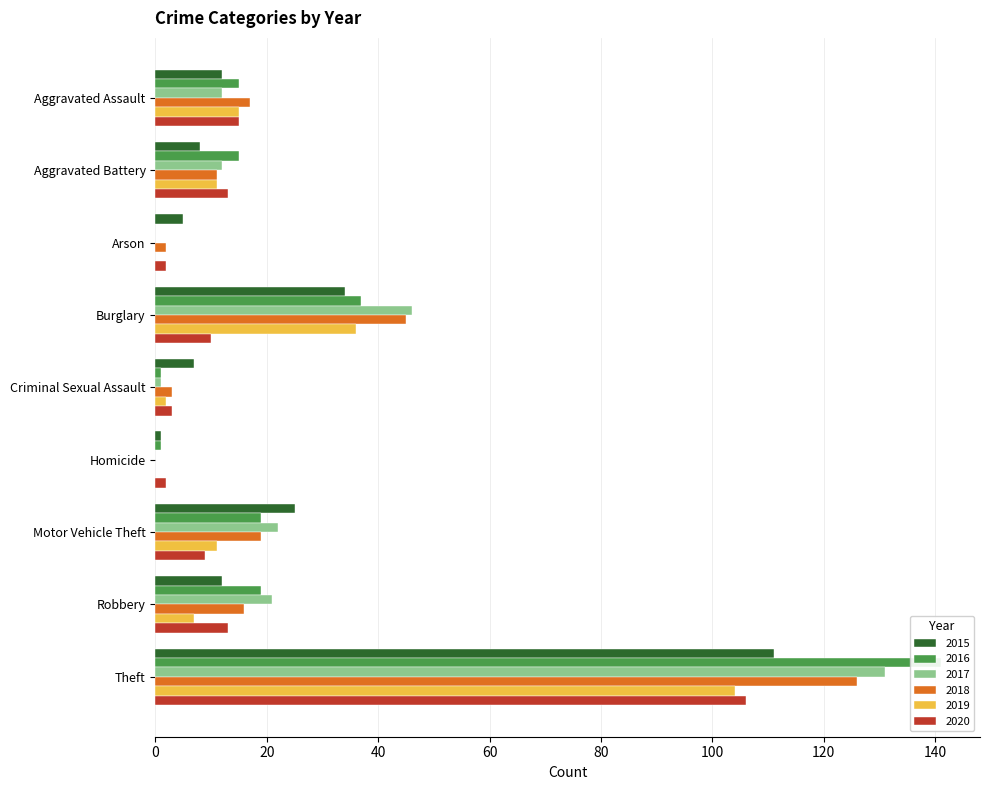

Rank the series by their maximum value, from highest to lowest.

2016, 2017, 2018, 2015, 2020, 2019